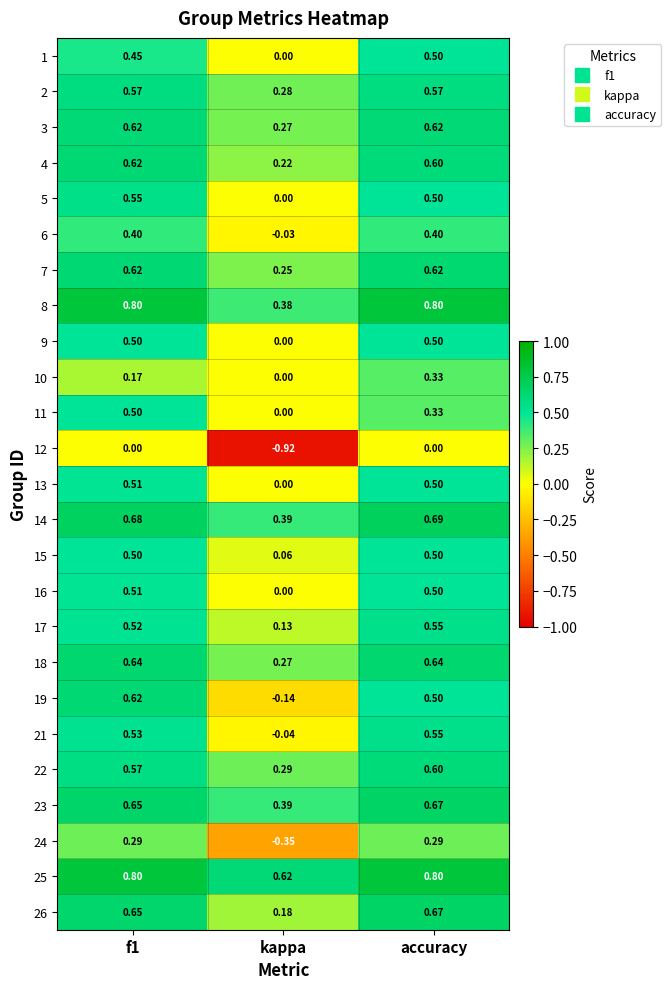

What is the difference between the highest and lowest values at f1?

0.8